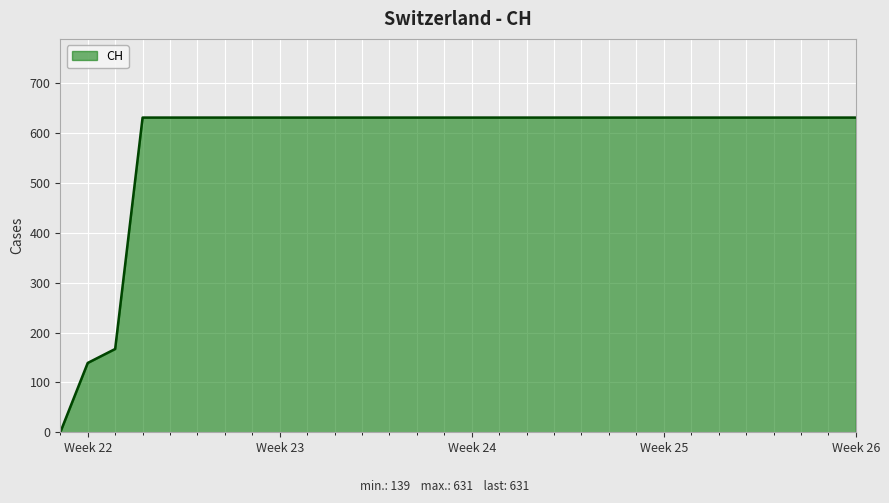

What is the difference between the maximum and minimum values?

631